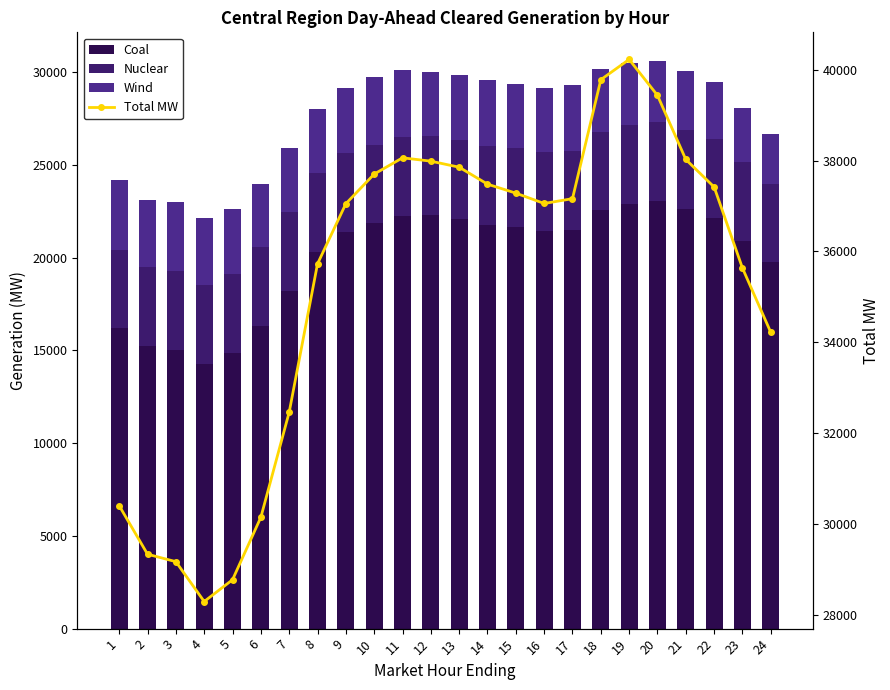

How many groups of bars are there?

24